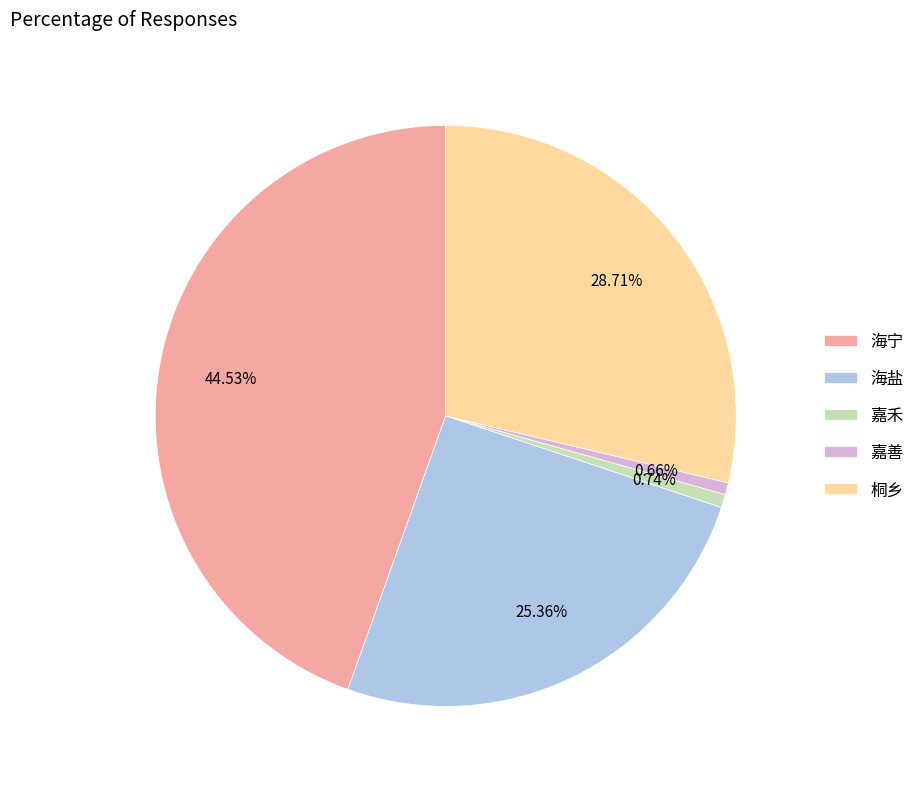

To the nearest percent, what percentage of the pie is 嘉善?

1%